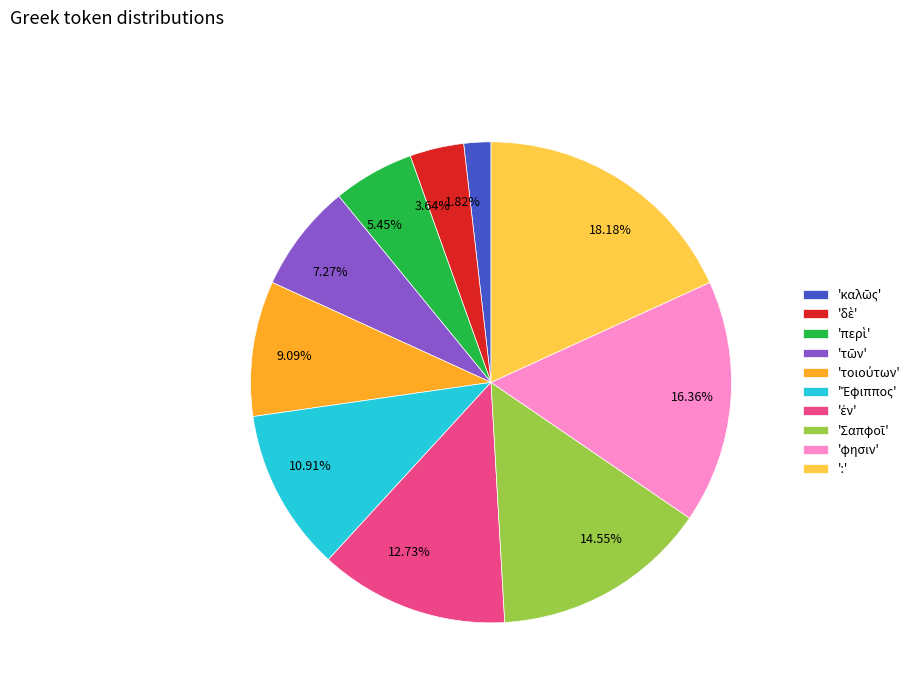

Does 3.64% account for over 50% of the chart?

No